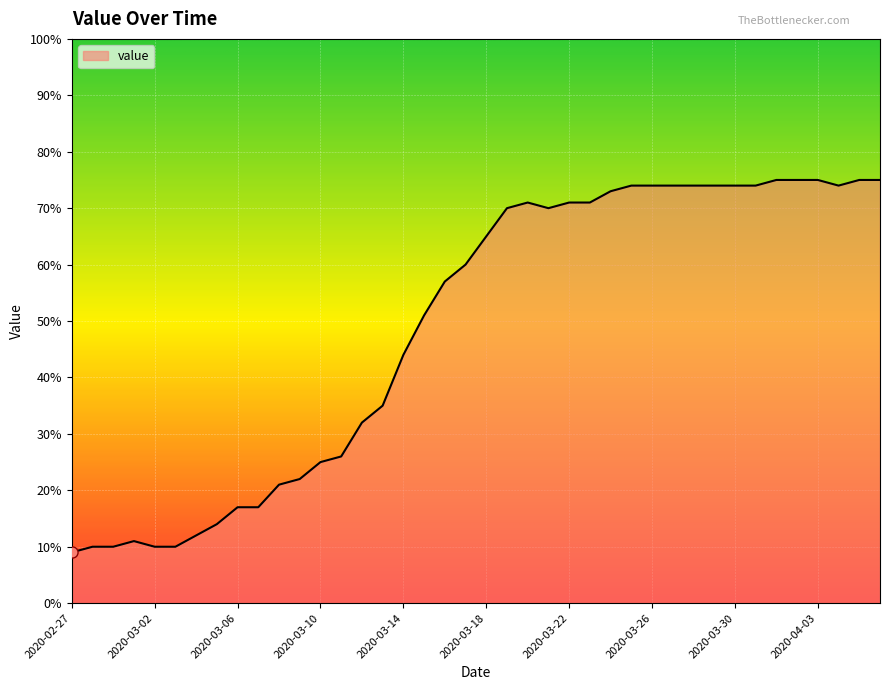

What is the difference between the maximum and minimum values?

66